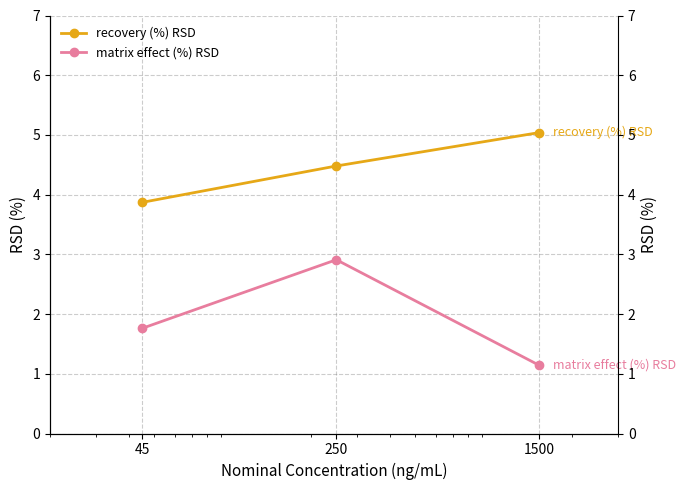

What is the maximum value shown in the chart?

5.0